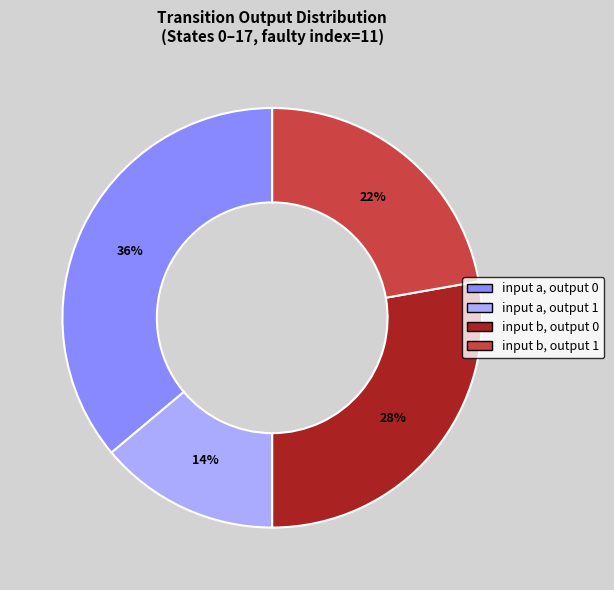

To the nearest percent, what is the difference between the largest and smallest slice percentages?

22%